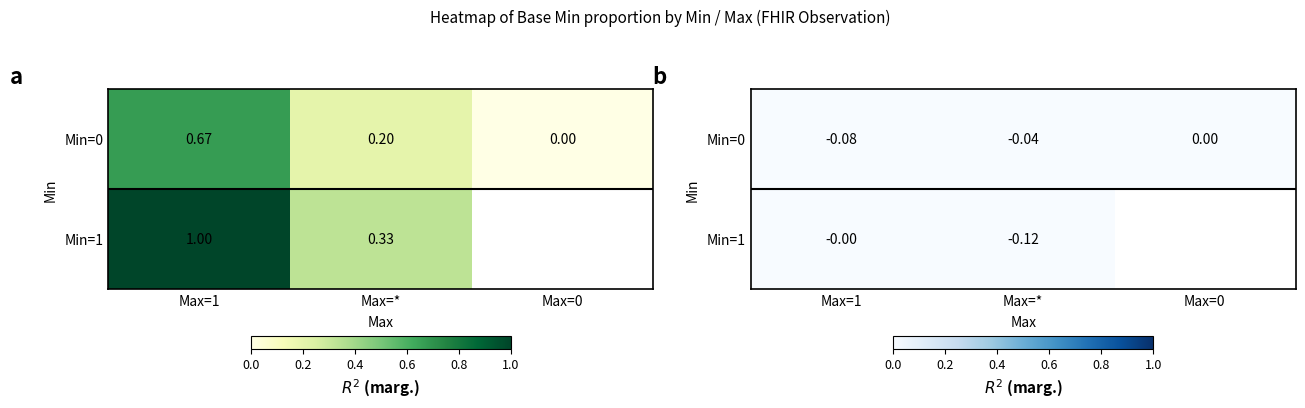

How many values in Min=1 are below zero?

1